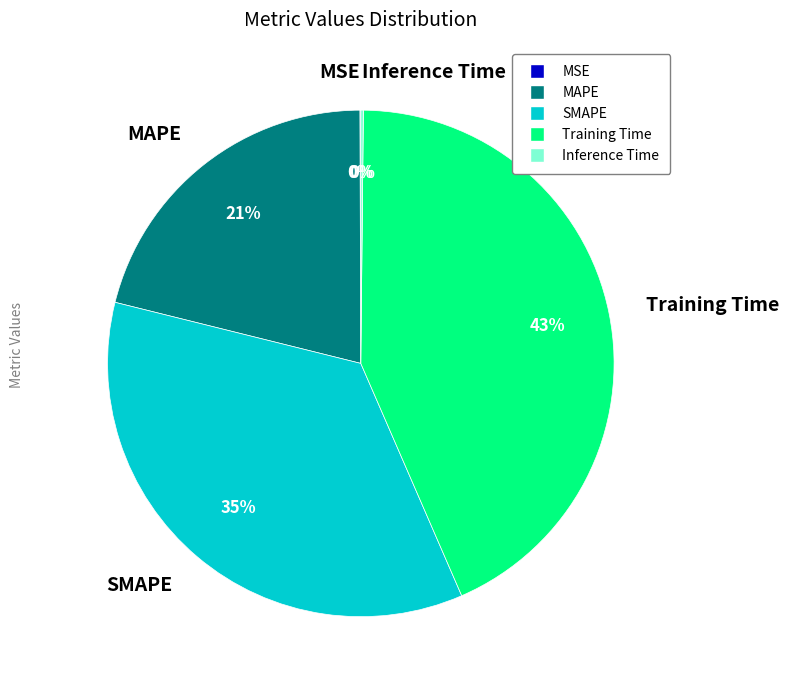

To the nearest percent, what is the average slice percentage?

20%